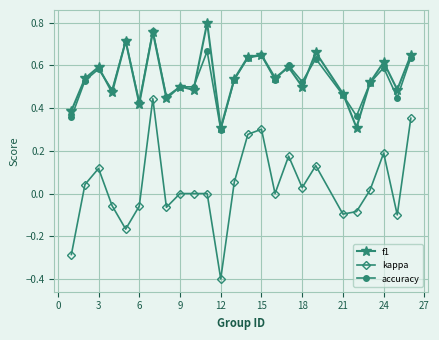

What are all the series names shown in the legend?

f1, kappa, accuracy